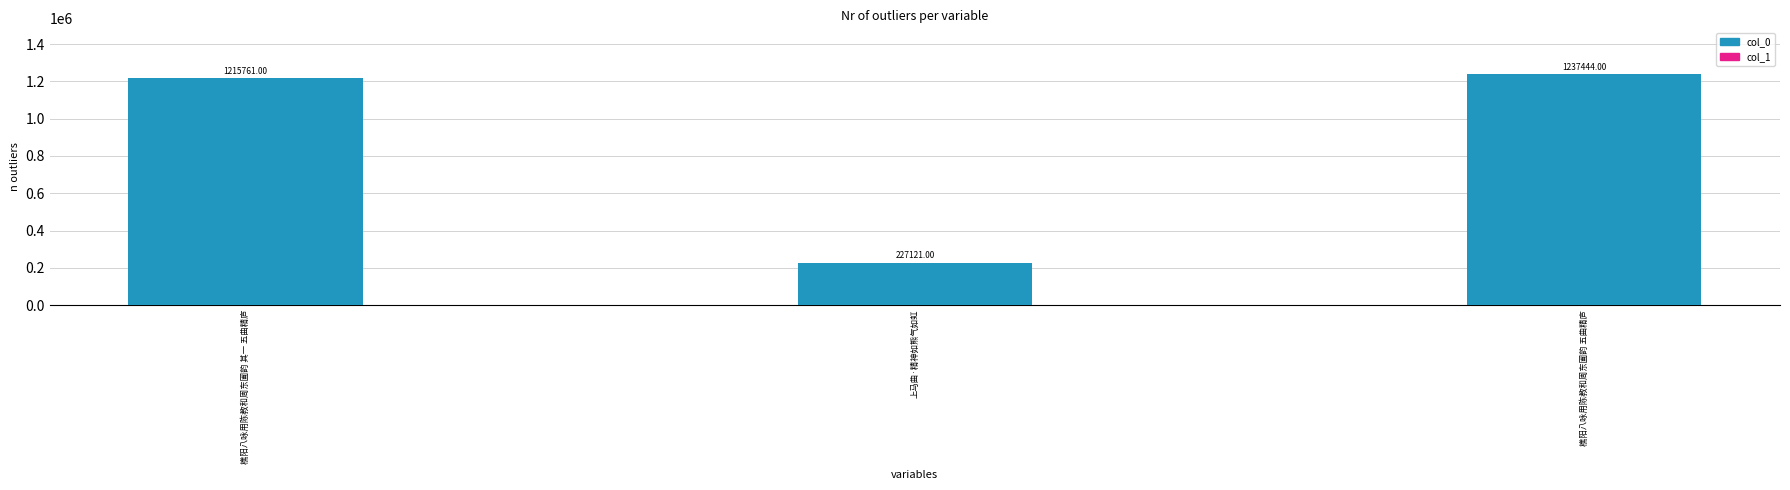

What is the change in value from 上马曲·精神如熊气如虹 to 樵阳八咏用陈教和周东圃韵 五曲精庐?

+1010323